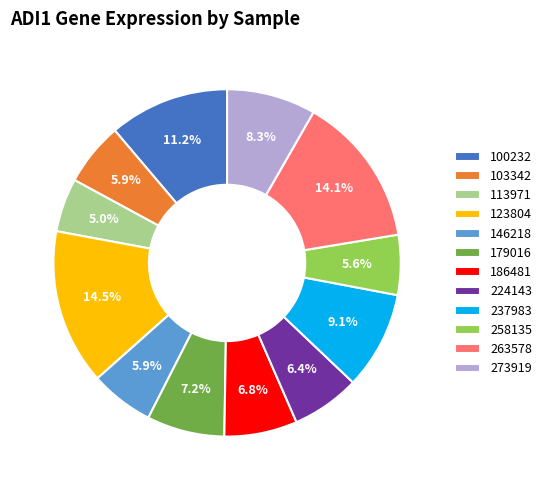

The 100232 slice represents 24% of the pie. True or false?

False